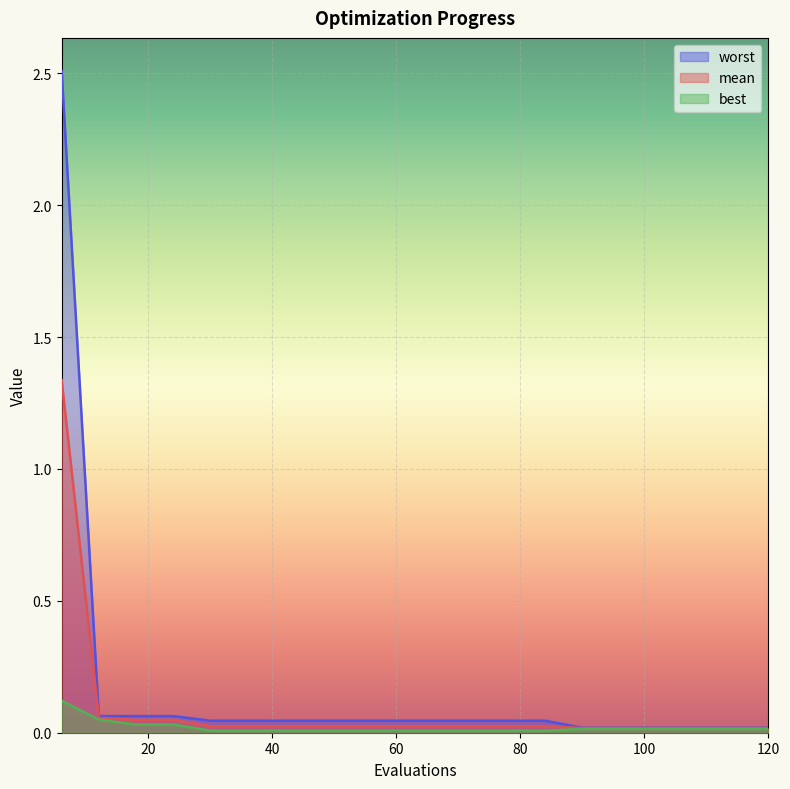

What is the sum of the worst values at 114 and 30?

0.1